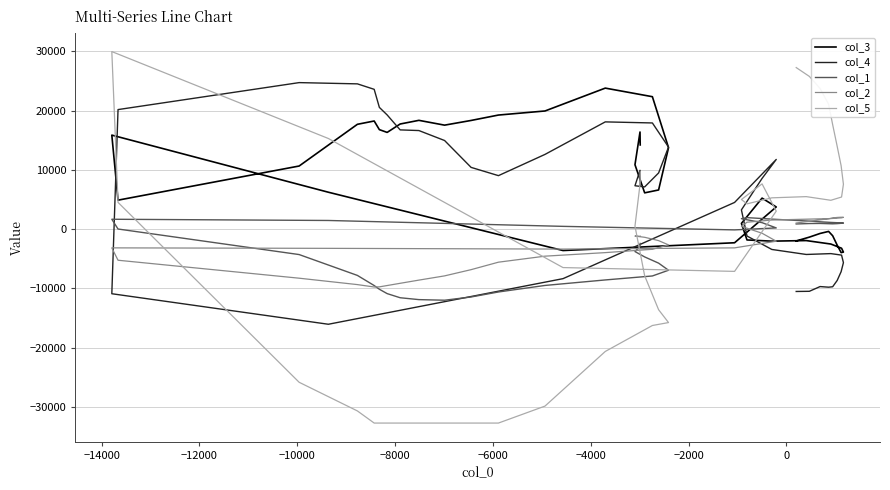

What is the maximum value for col_3?

23793